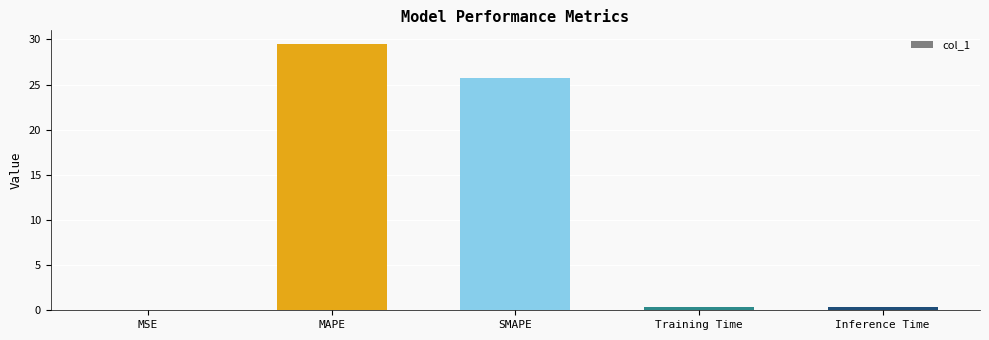

The value at MAPE is 51.9. True or false?

False